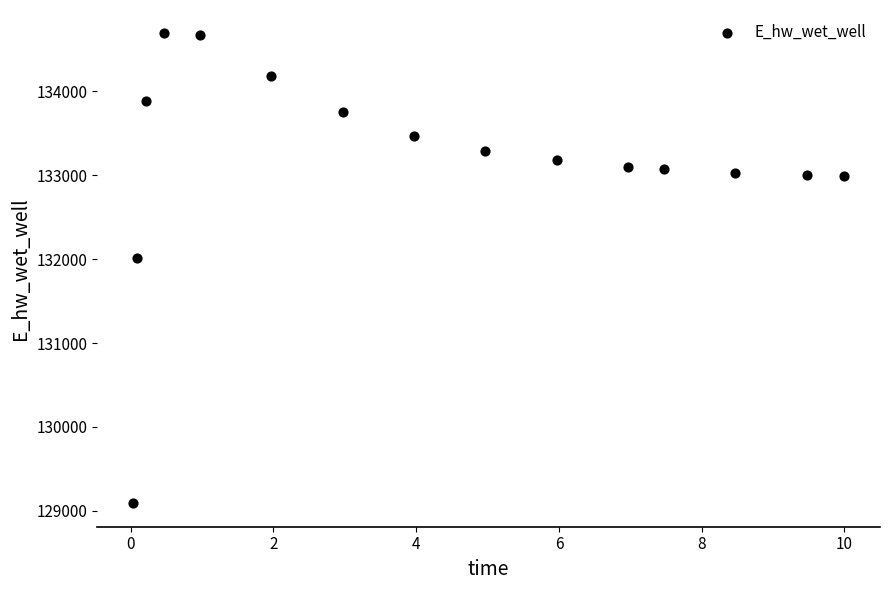

What is the range of X values (max minus min)?

10.0